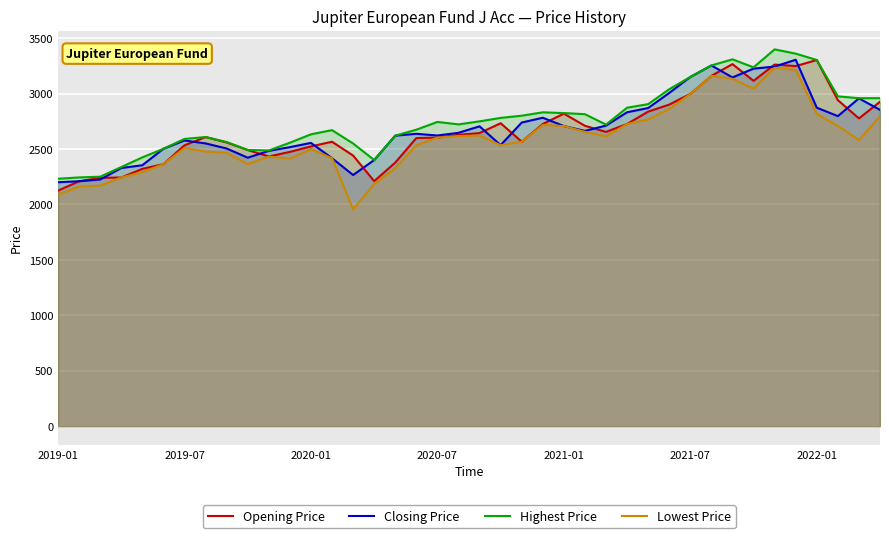

What is the sum of all Closing Price values?

107374.0